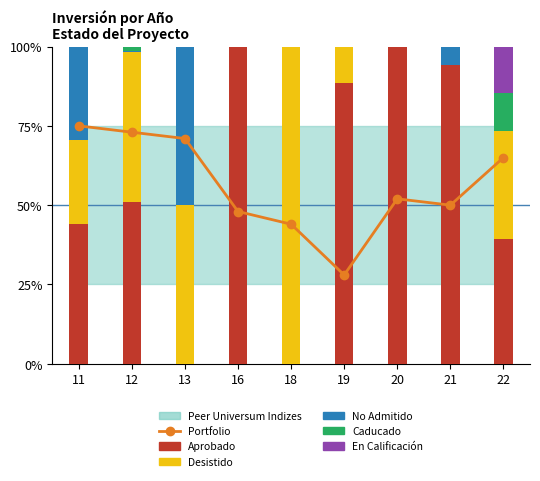

What is the difference between the En Calificación values at 12 and 22?

14.5